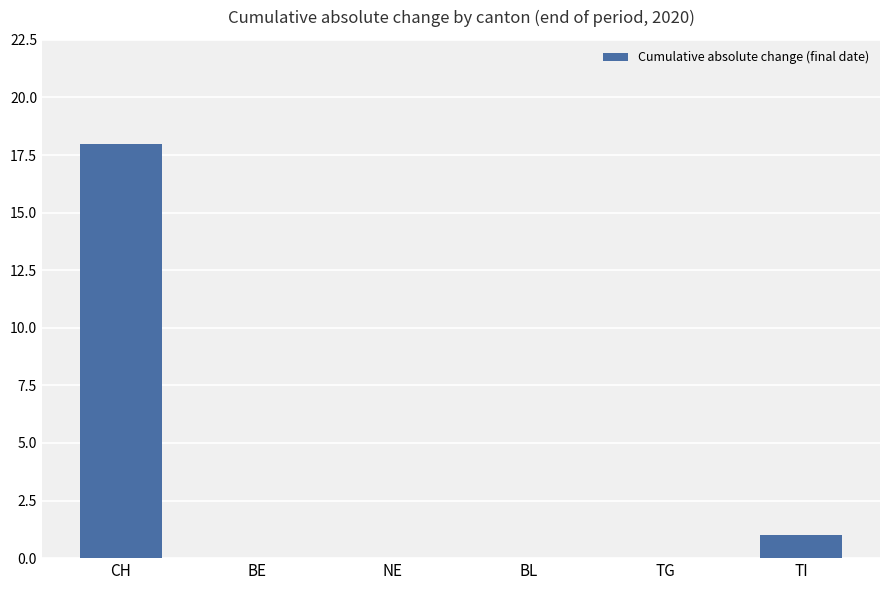

Between TG and TI, which is larger?

TI